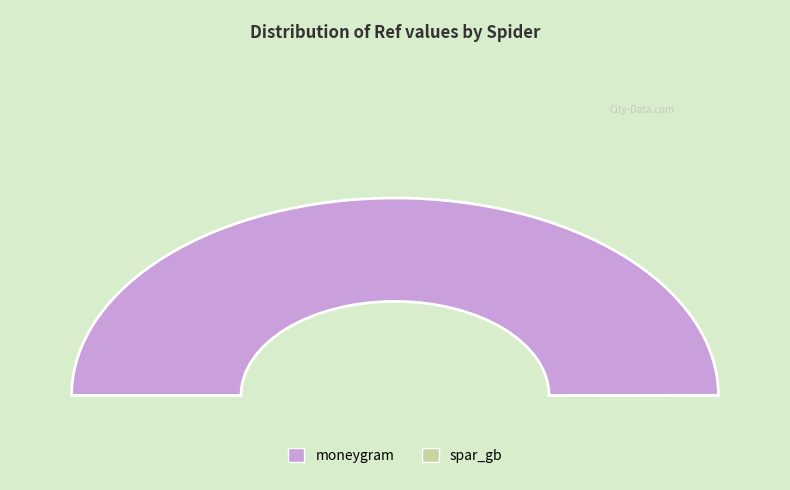

Rank the categories by value from highest to lowest.

moneygram, spar_gb